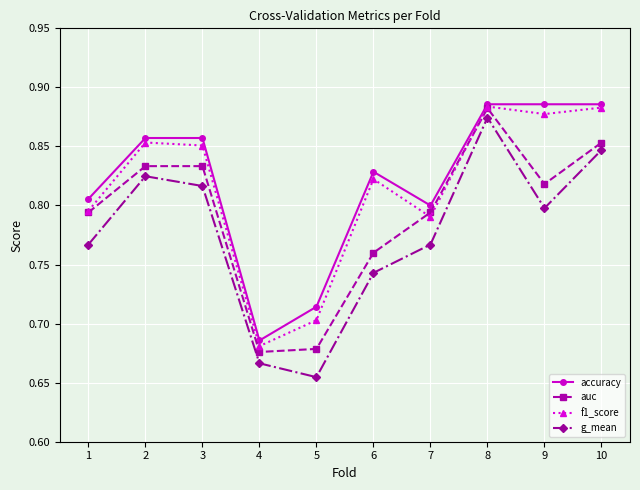

Between 3 and 8, which series saw the biggest shift?

g_mean